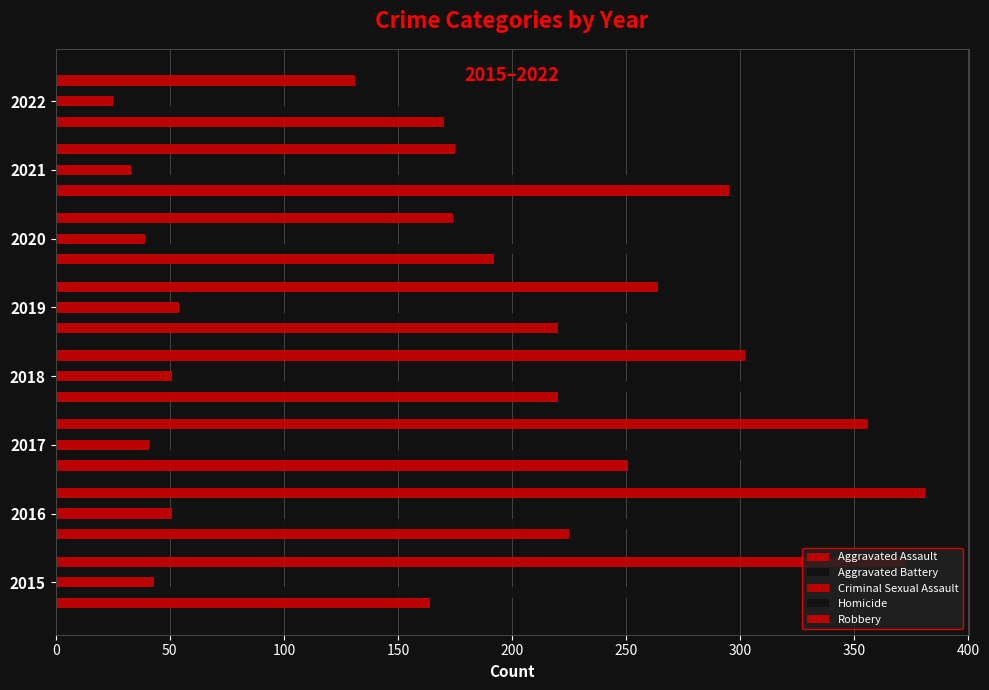

What is the minimum value shown in the chart?

13